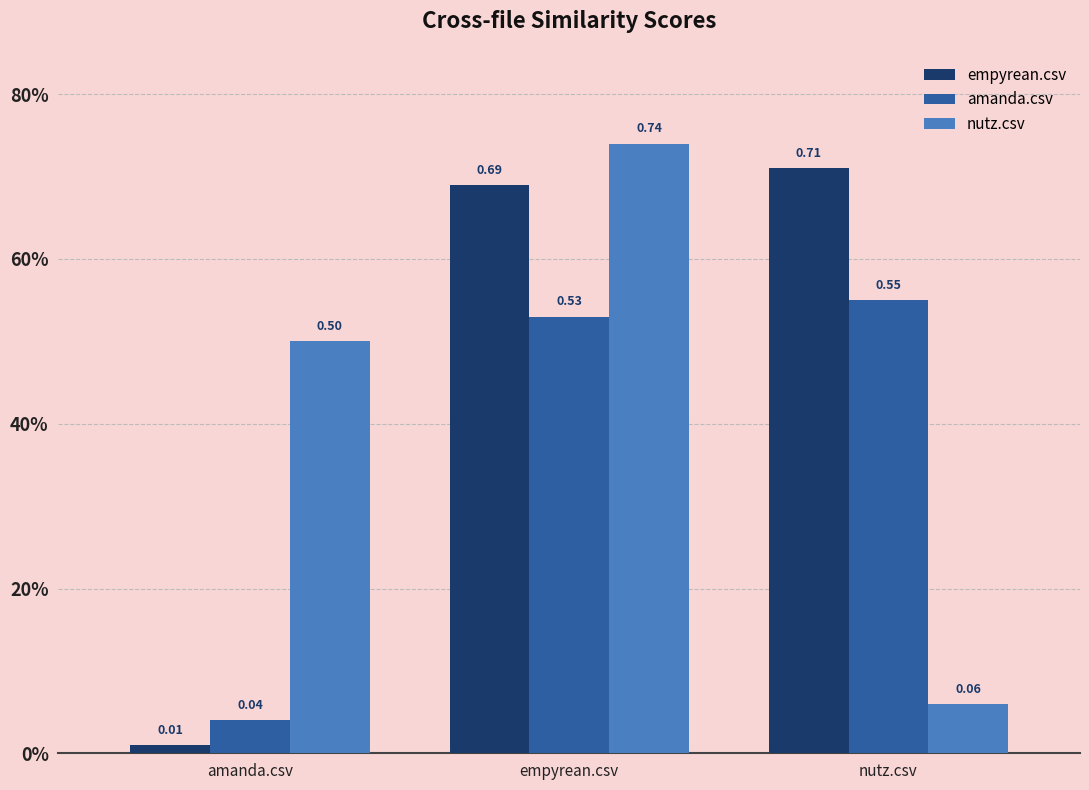

Reading left to right, transcribe all the data shown in this chart.

empyrean.csv: amanda.csv=0.0	empyrean.csv=0.7	nutz.csv=0.7
amanda.csv: amanda.csv=0.0	empyrean.csv=0.5	nutz.csv=0.6
nutz.csv: amanda.csv=0.5	empyrean.csv=0.7	nutz.csv=0.1